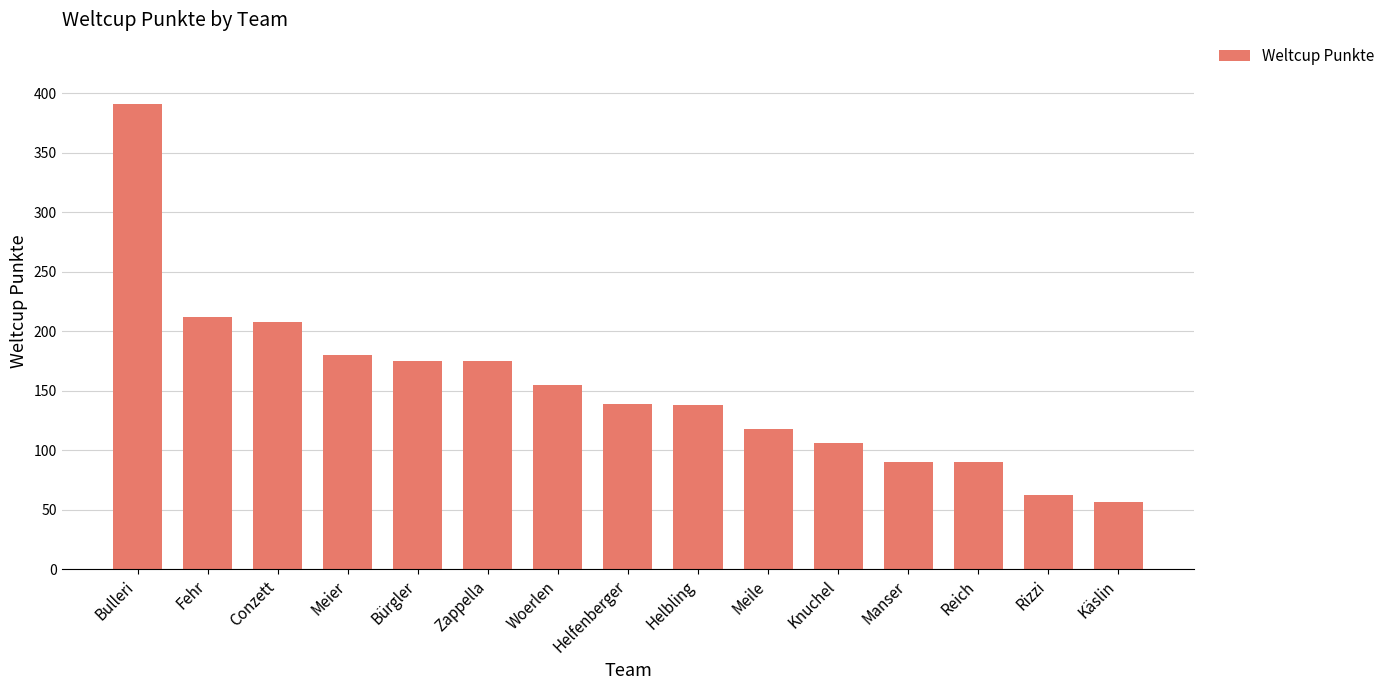

What is the difference between the maximum and minimum values?

335